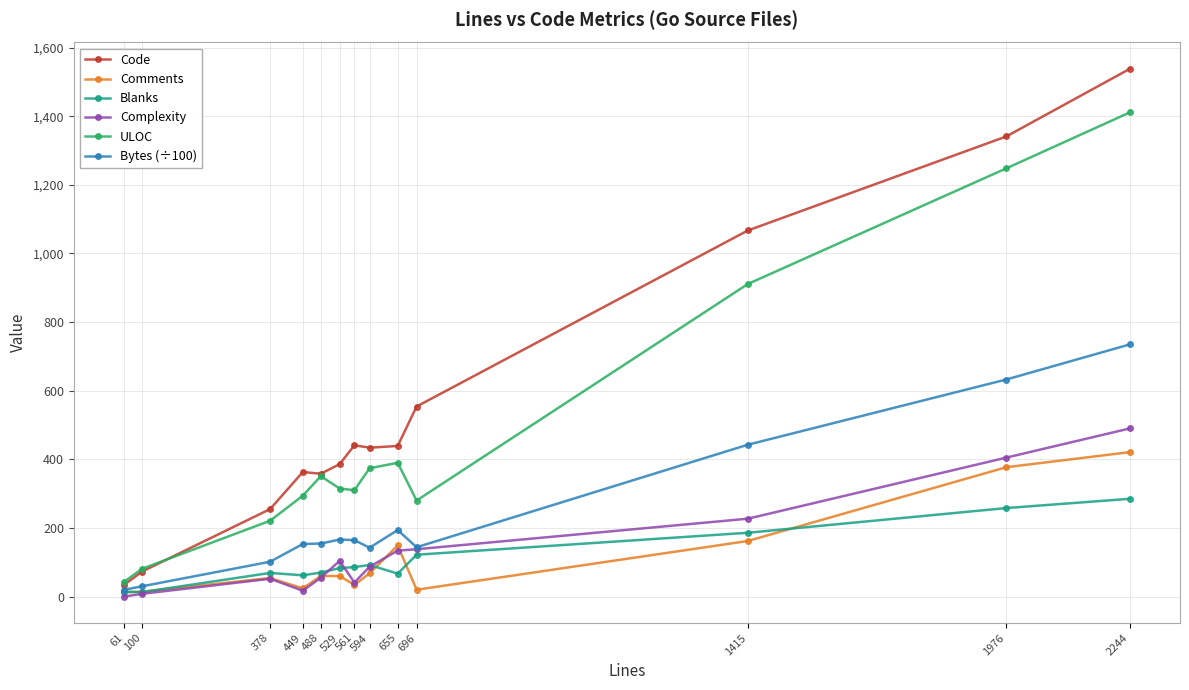

Is the value of Code at 1415 greater than the value of Bytes (÷100) at 594?

Yes